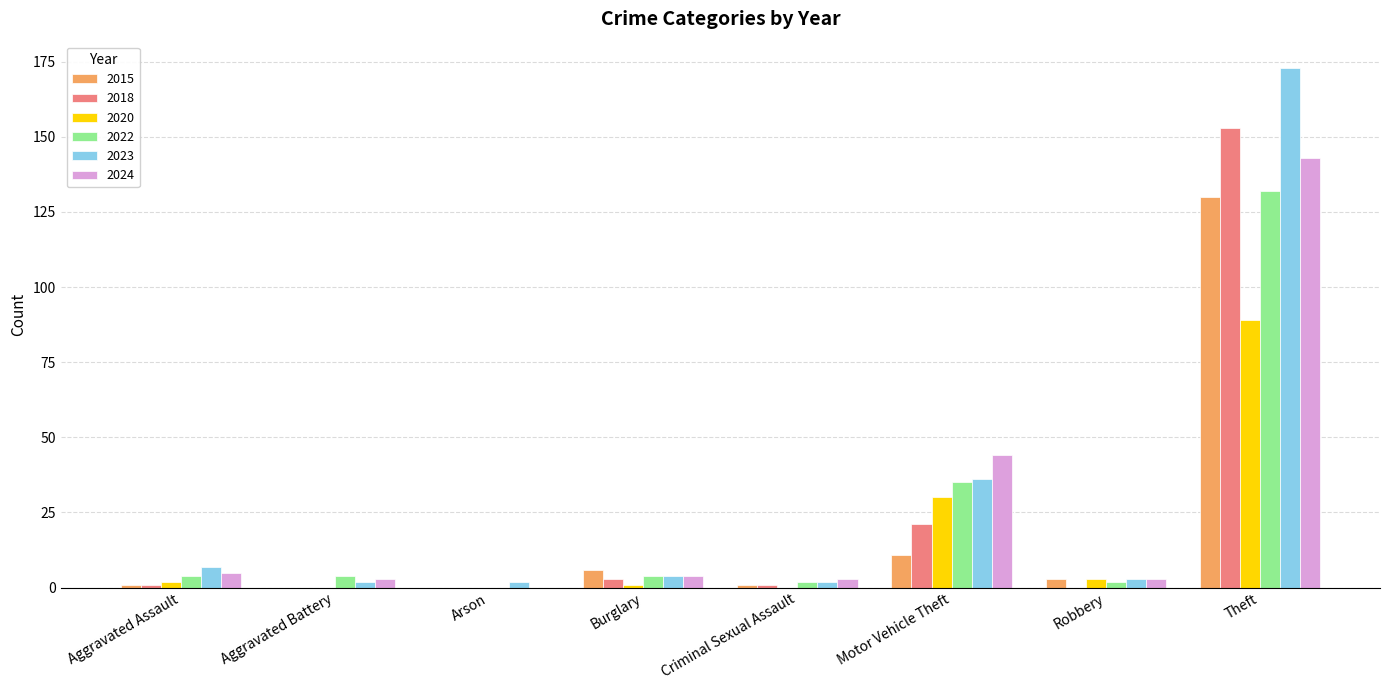

What is the sum of the 2024 values at Aggravated Assault and Theft?

148